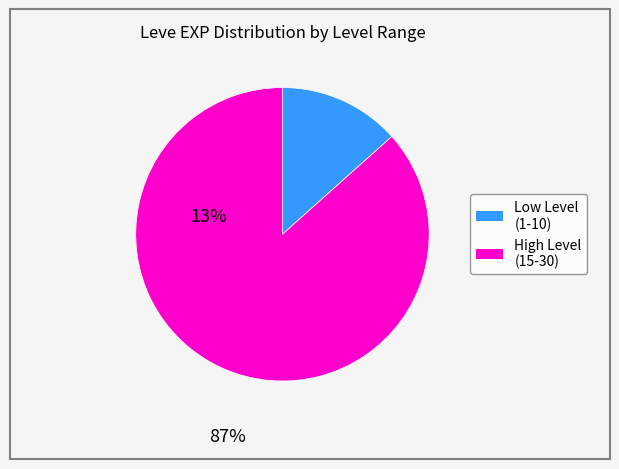

Does any single category account for the majority?

Yes